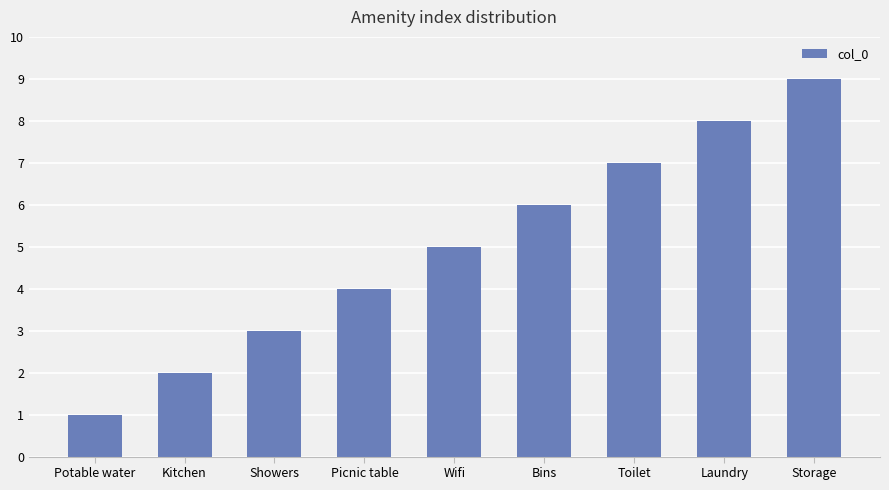

How many values are between 3 and 7?

5